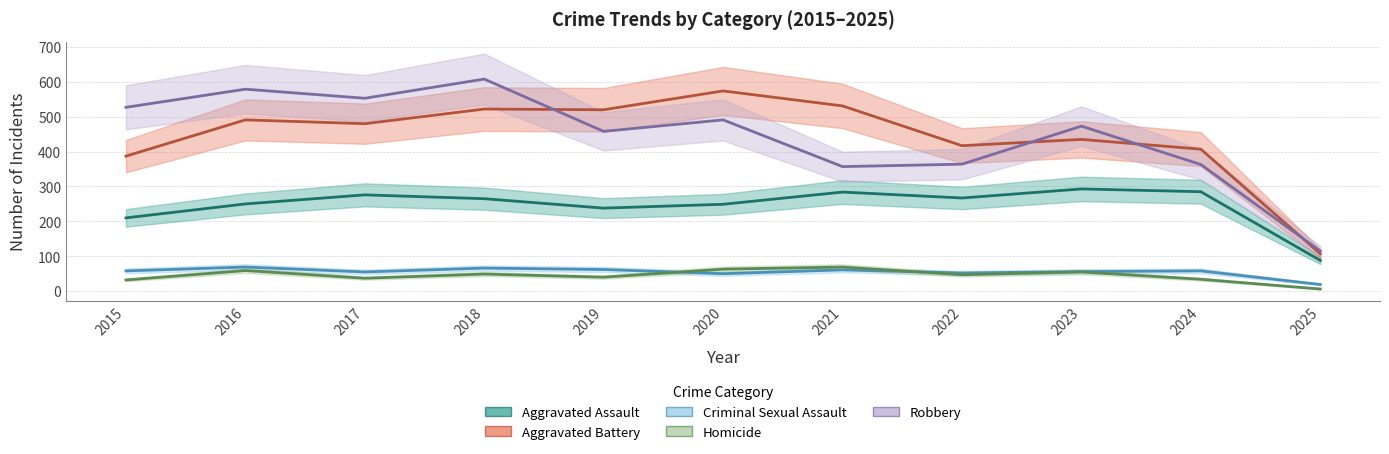

What is the difference between the Aggravated Battery values at 2023 and 2024?

28